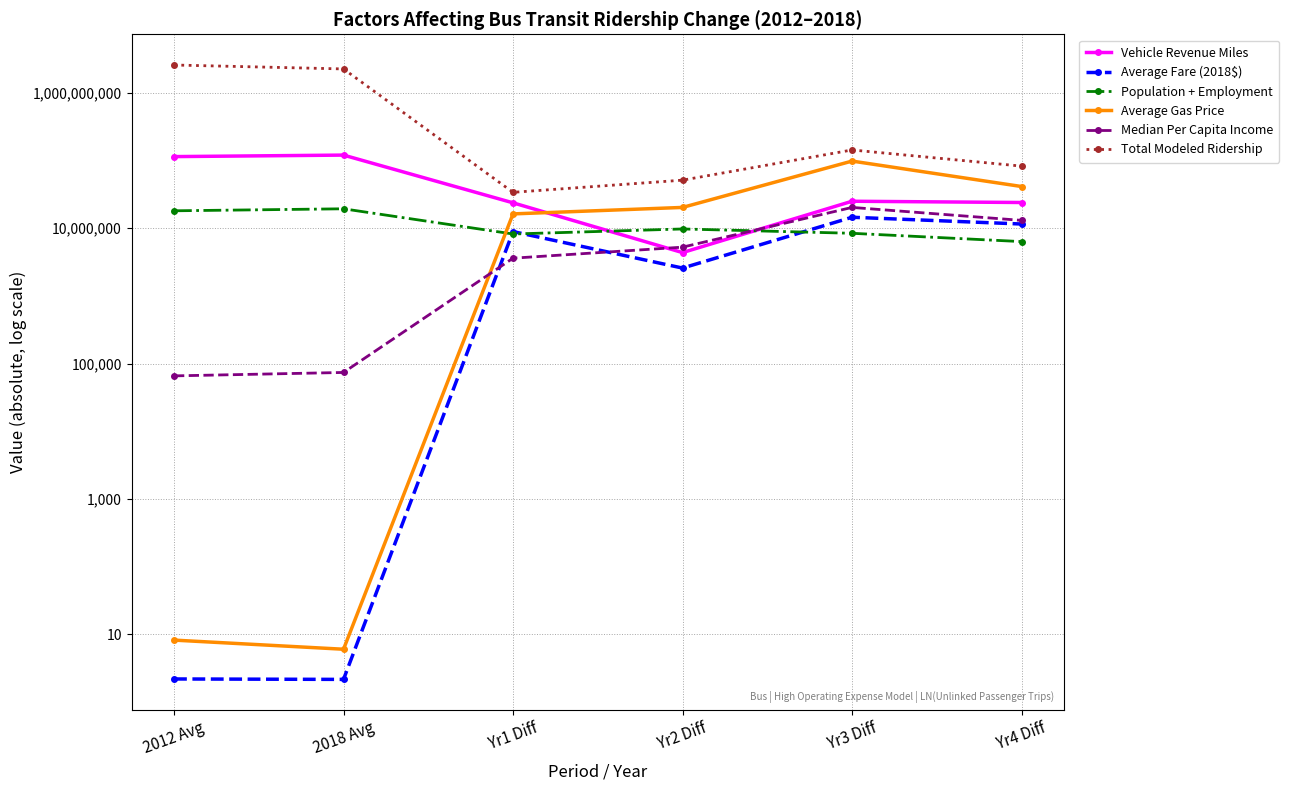

What is the sum of all Total Modeled Ridership values?

5123687334.9